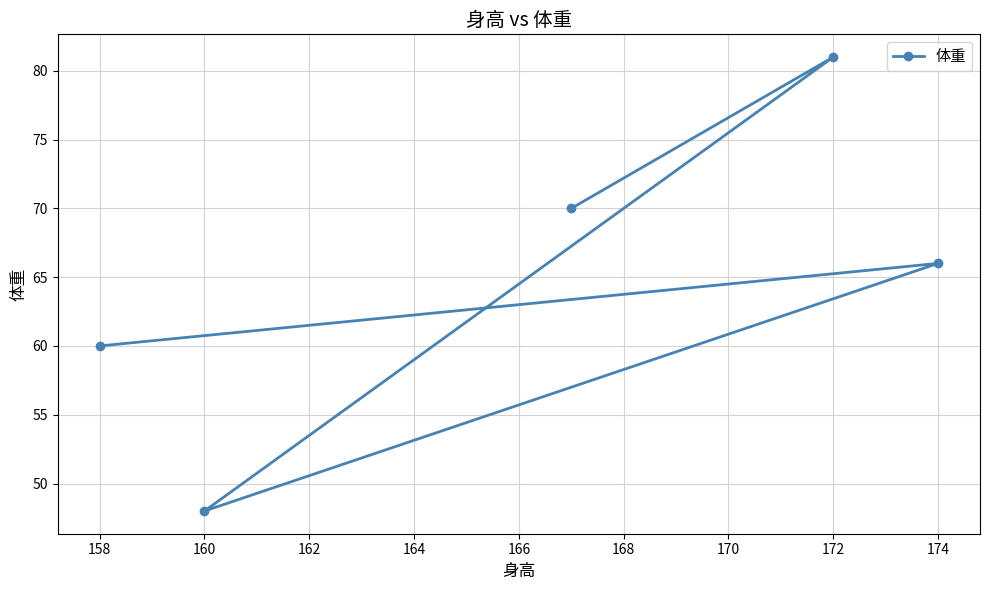

What is the value of the 4th point from the left?

66